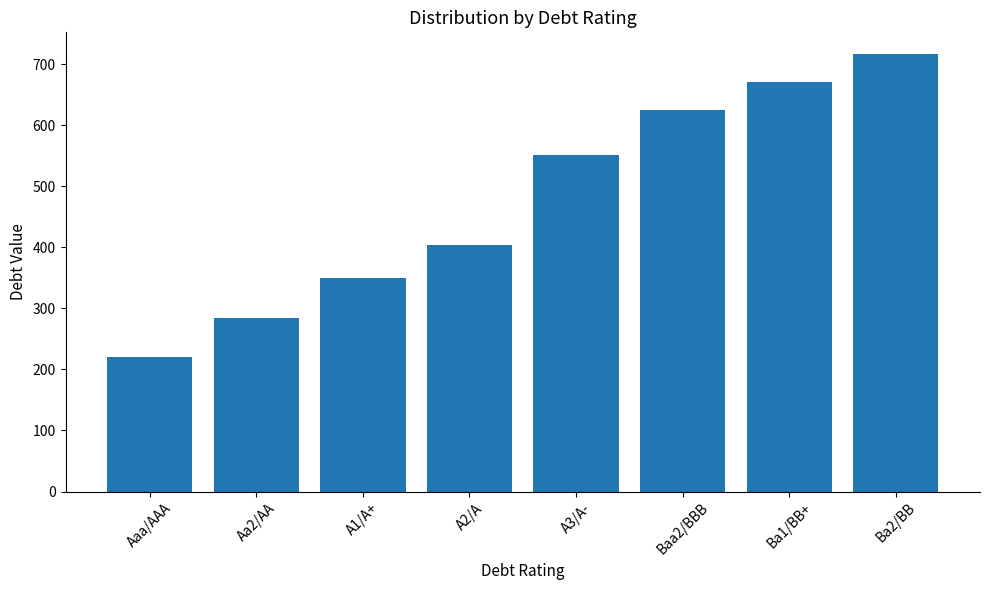

What is the approximate value at Ba2/BB?

716.4